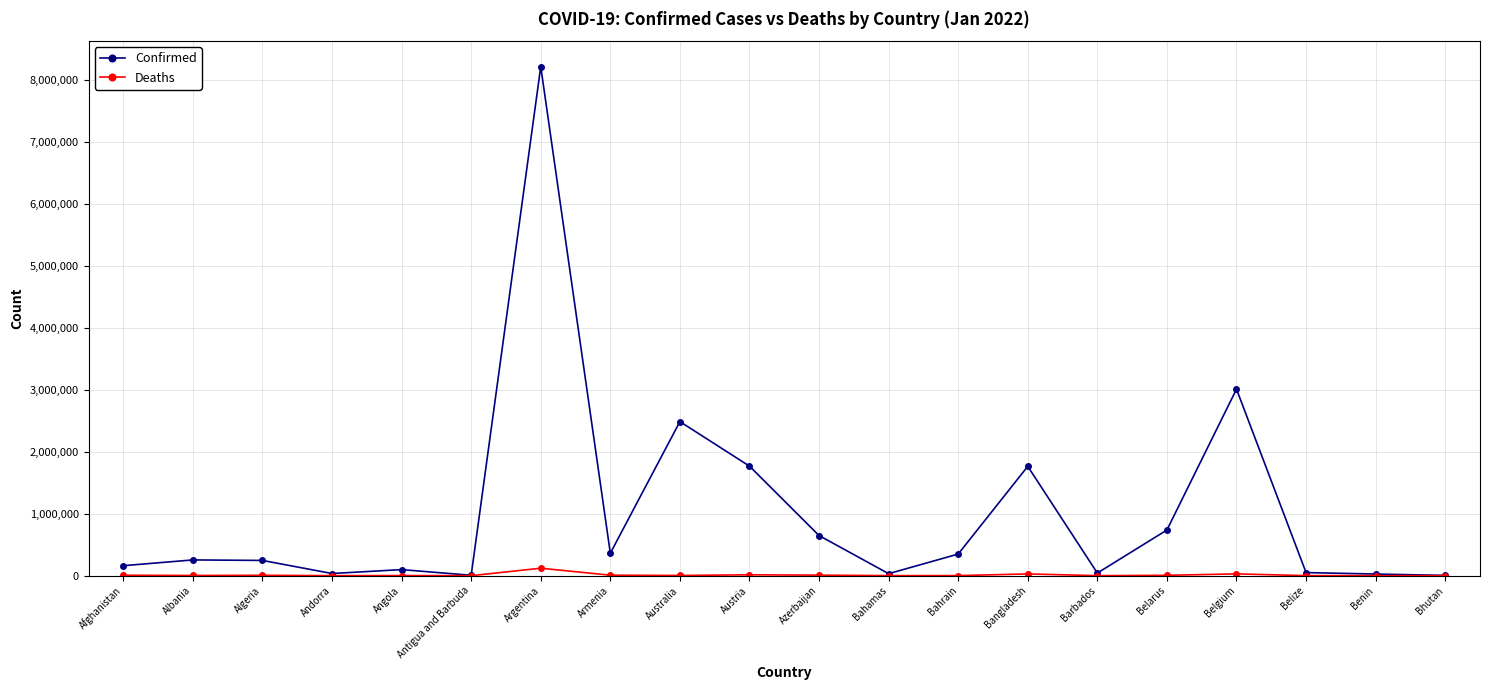

Which series has the largest total across all categories?

Confirmed